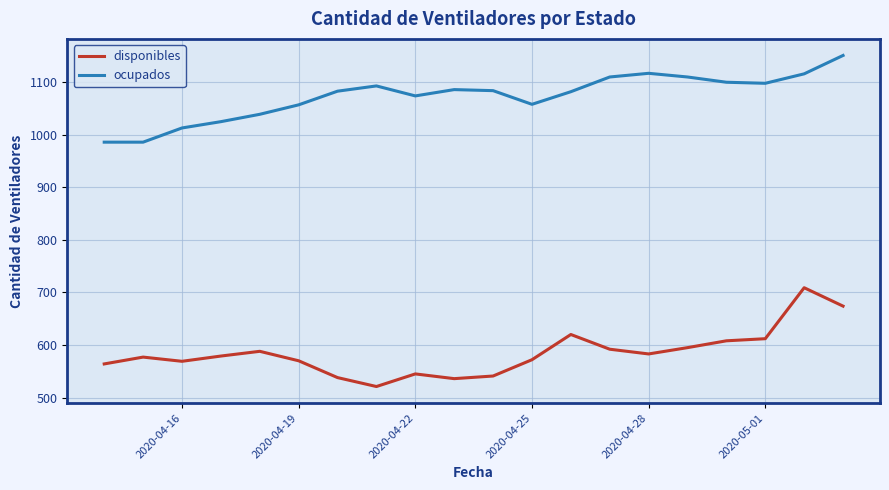

What is the lowest value of the ocupados series?

986